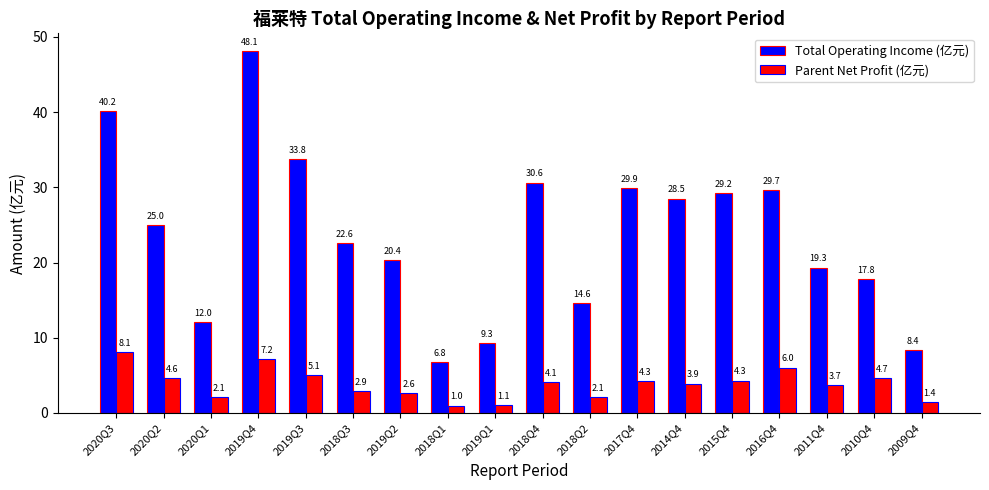

The Total Operating Income (亿元) series shows 52.5 at 2017Q4. True or false?

False